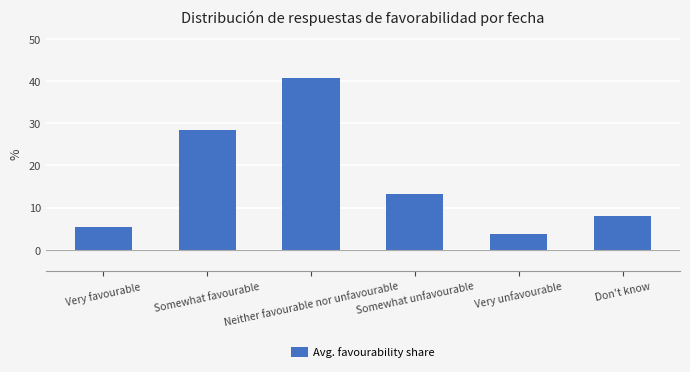

At which label is the value closest to 22?

Somewhat favourable